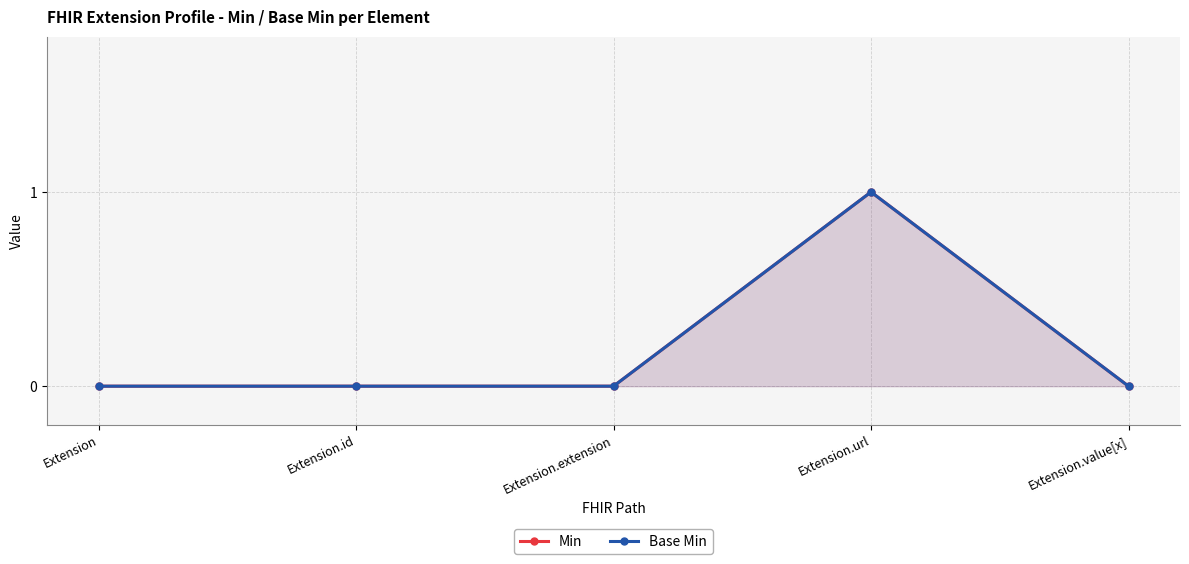

Where is Base Min nearest to the value 0?

Extension